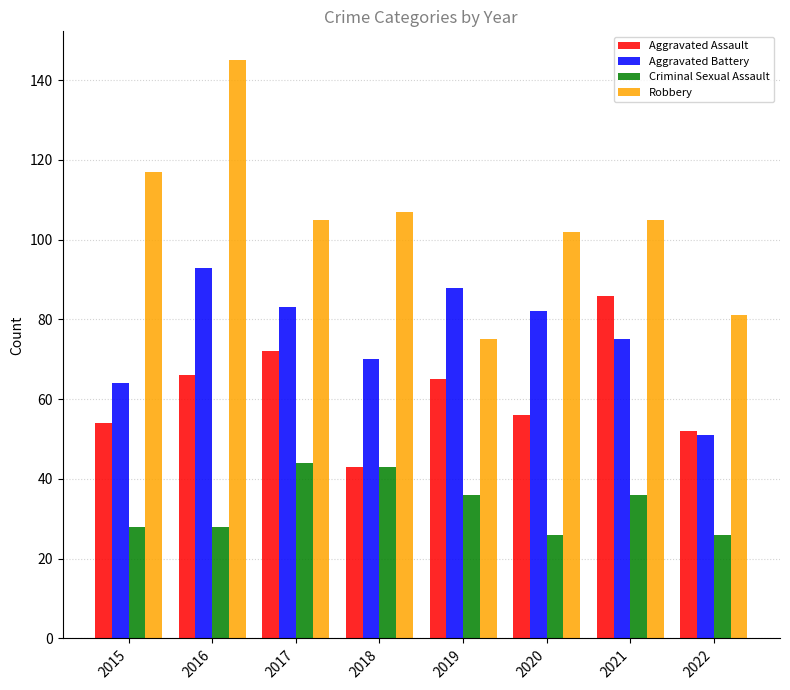

What is the difference between the Criminal Sexual Assault values at 2015 and 2021?

8